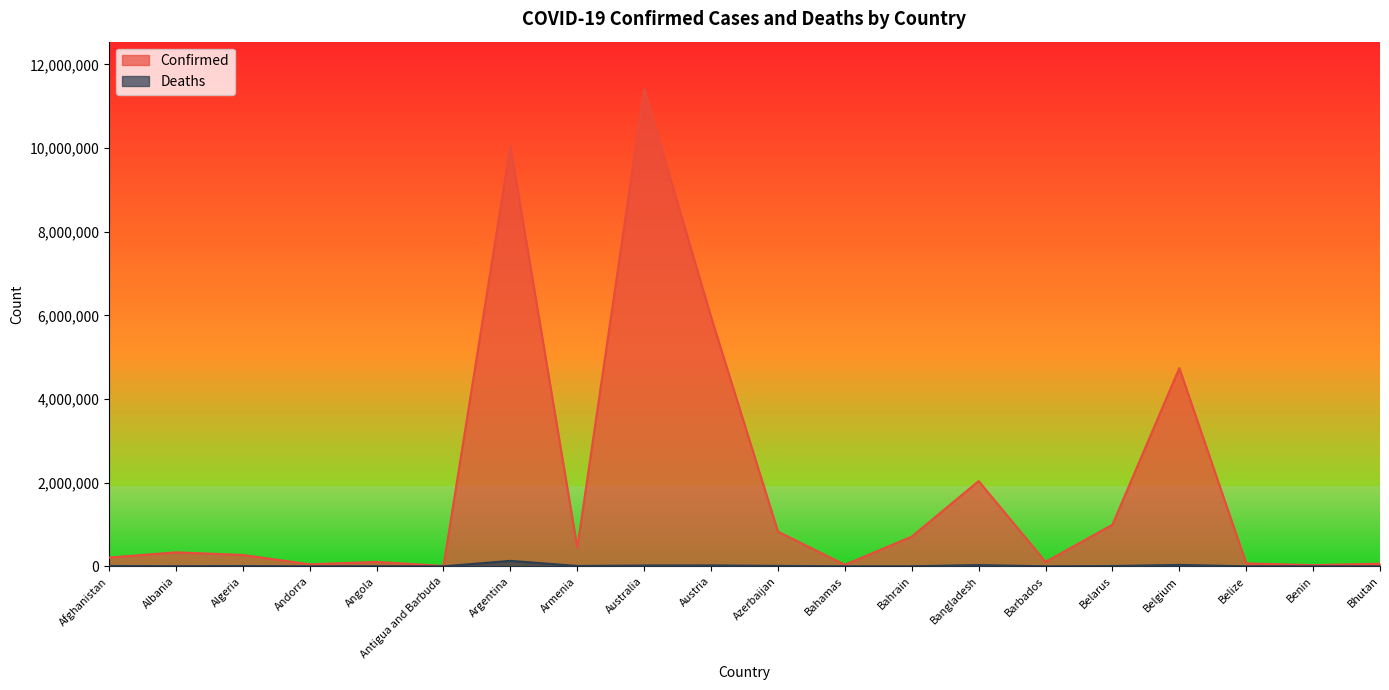

What is the difference between the highest and lowest values at Bahrain?

709140